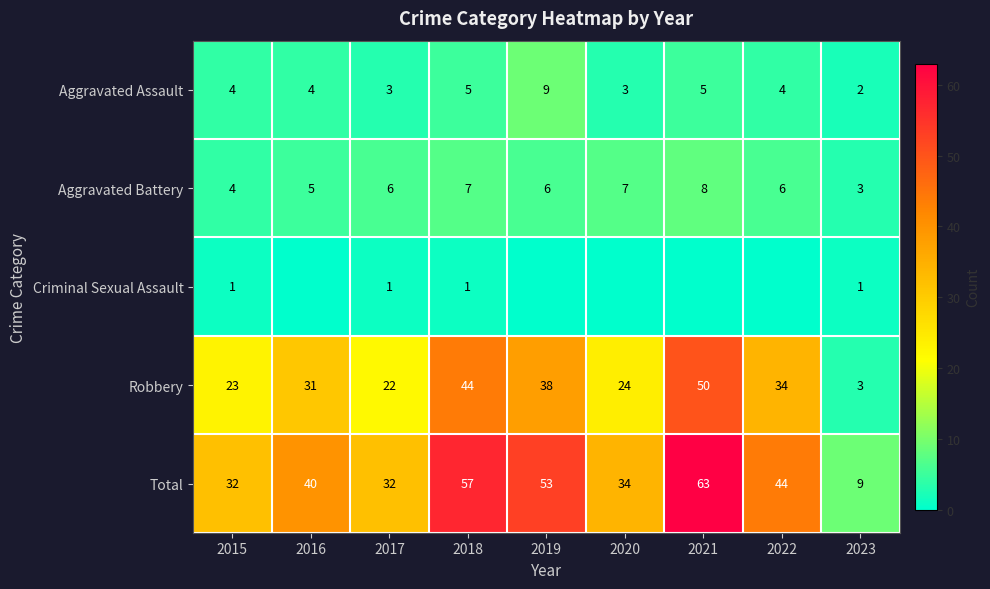

What is the spread (max minus min) of values at 2018?

56